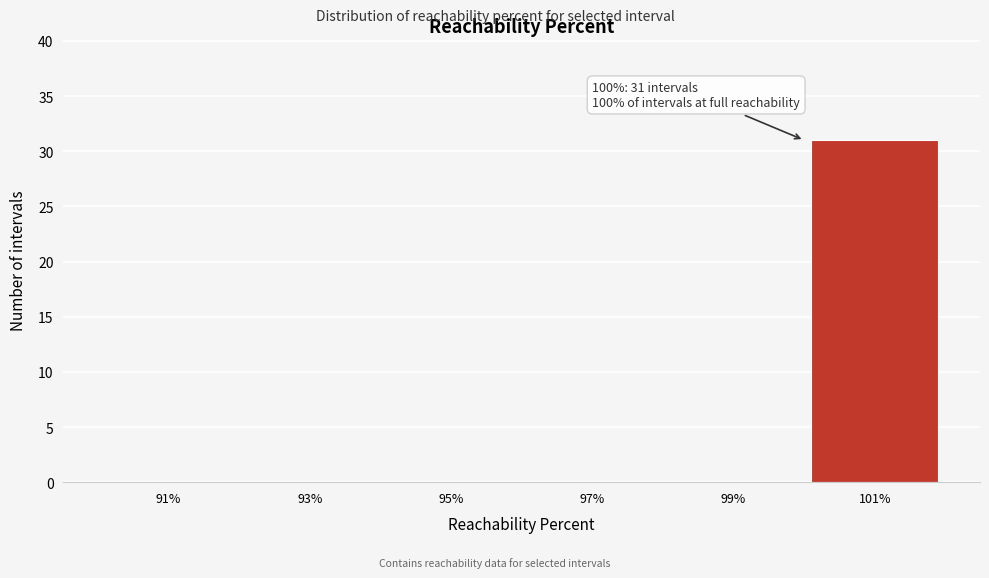

Over which range of the x-axis is the bar tallest?

100 to 102